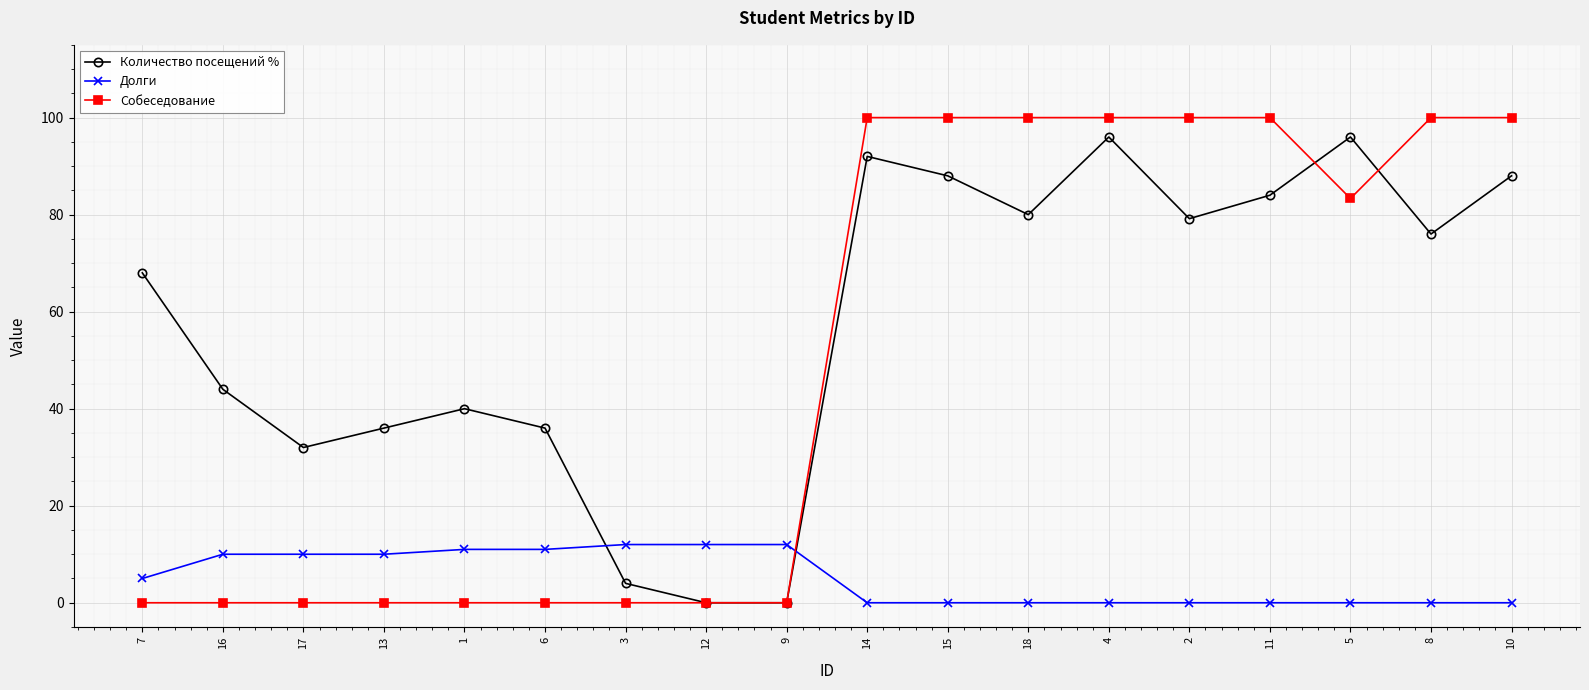

What is the total value across all series at 13?

46.0